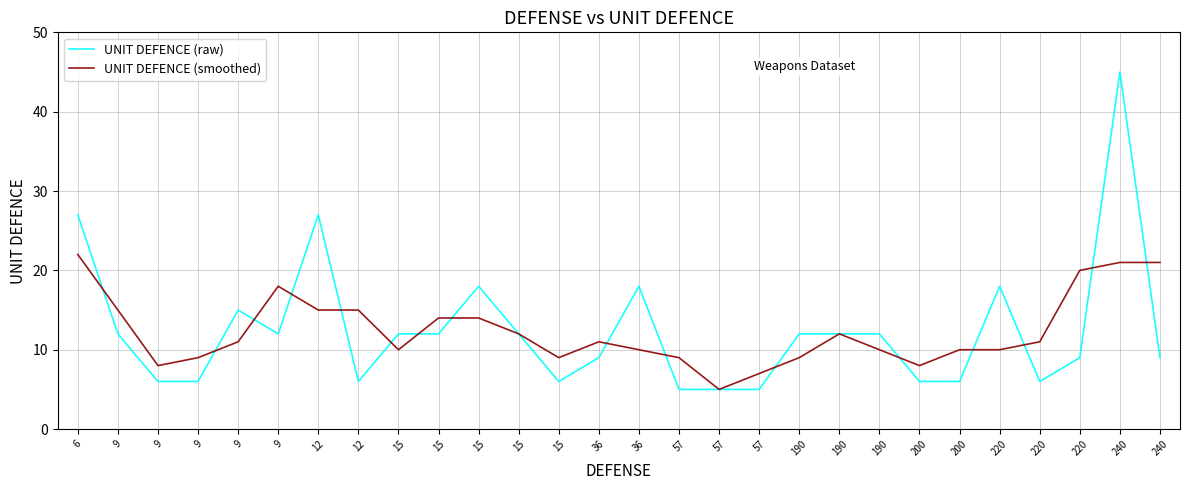

Does the chart have visible grid lines?

Yes